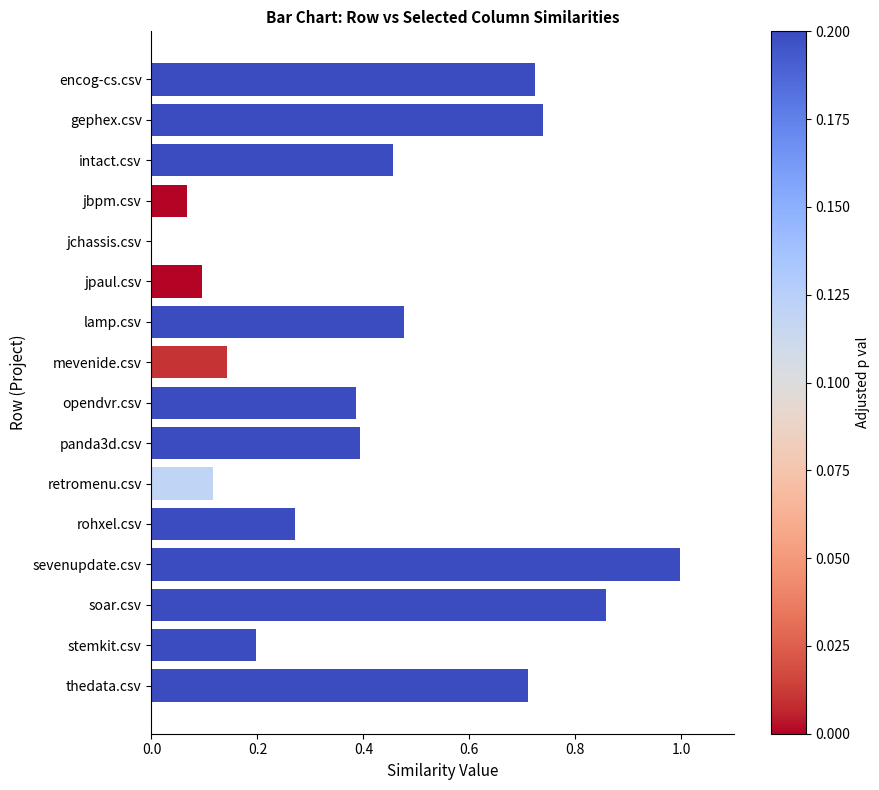

Are the bars grouped side by side (vs. stacked)?

No